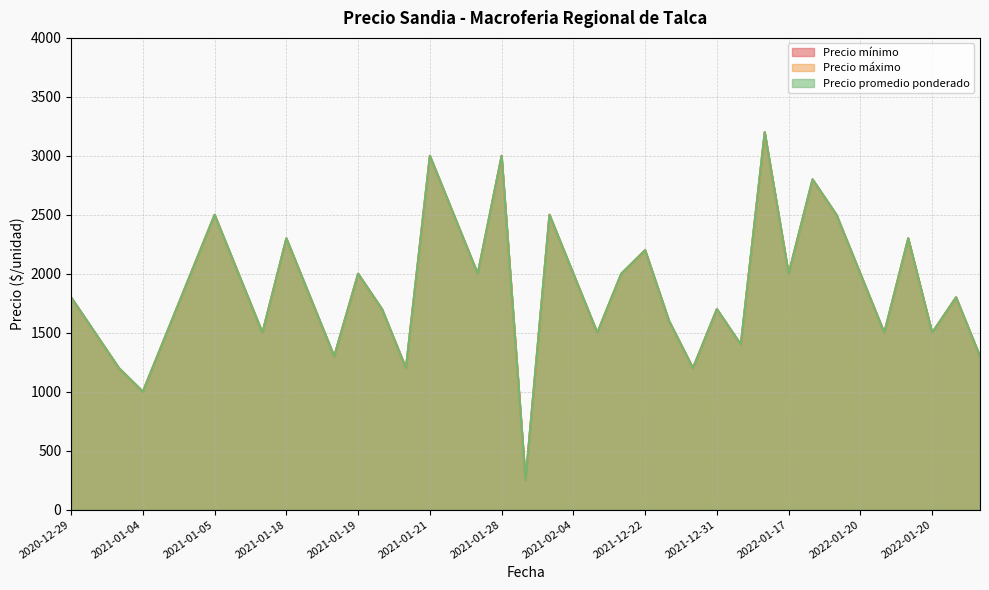

At which category does Precio promedio ponderado reach its first local valley?

2021-01-04